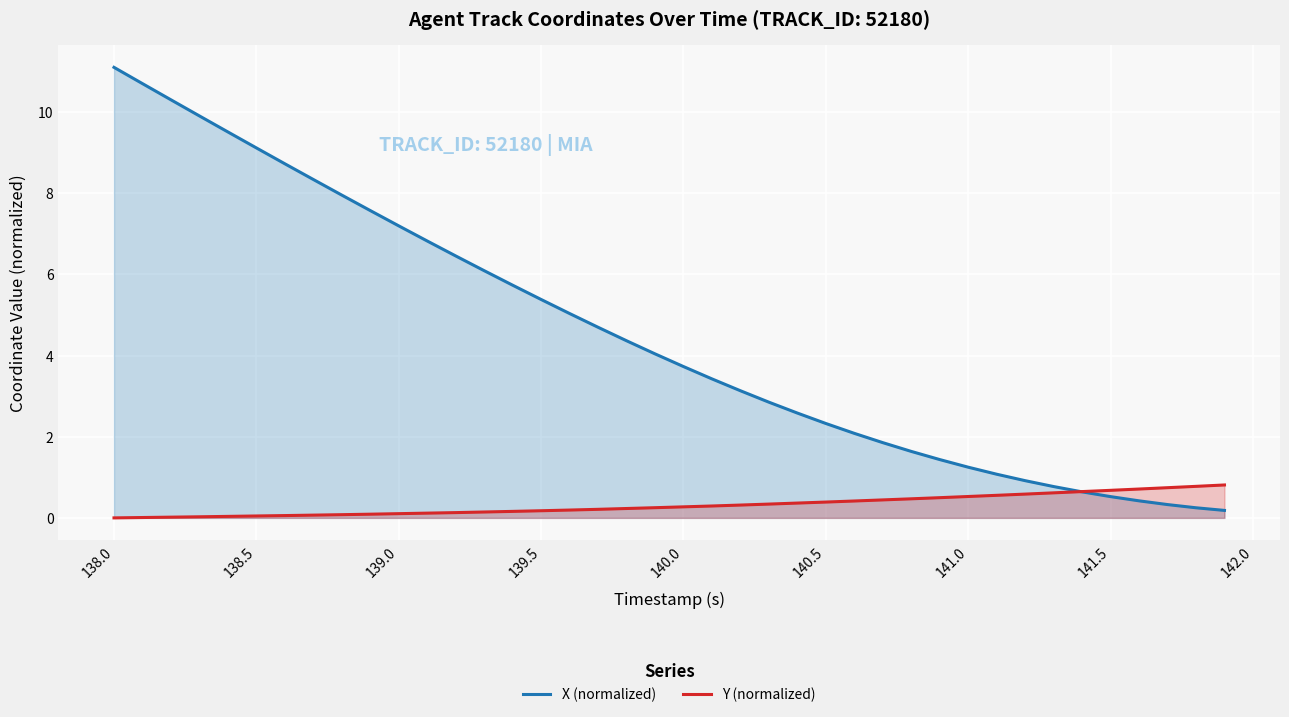

After their last crossing, which series has the higher values: X (normalized) or Y (normalized)?

Y (normalized)